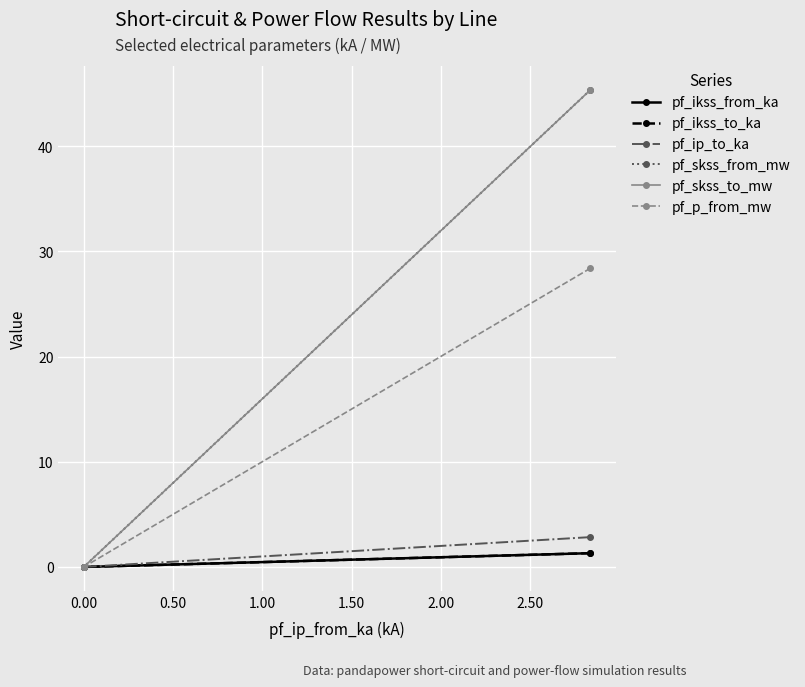

What is the maximum value for pf_skss_to_mw?

45.4